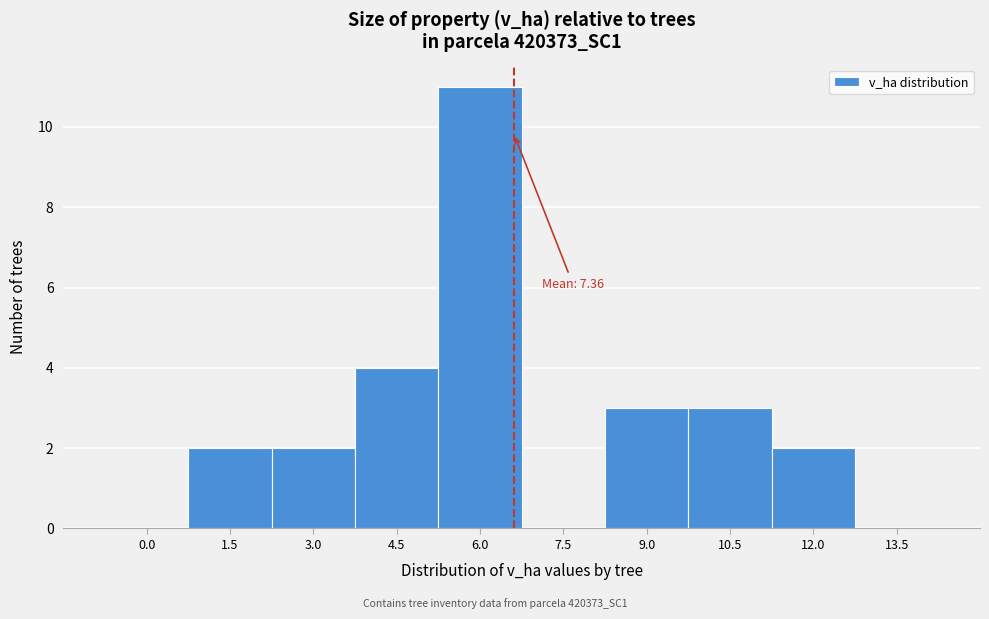

Reading left to right, what are all the values shown in this chart?

0.0=0	1.5=2	3.0=2	4.5=4	6.0=11	7.5=0	9.0=3	10.5=3	12.0=2	13.5=0